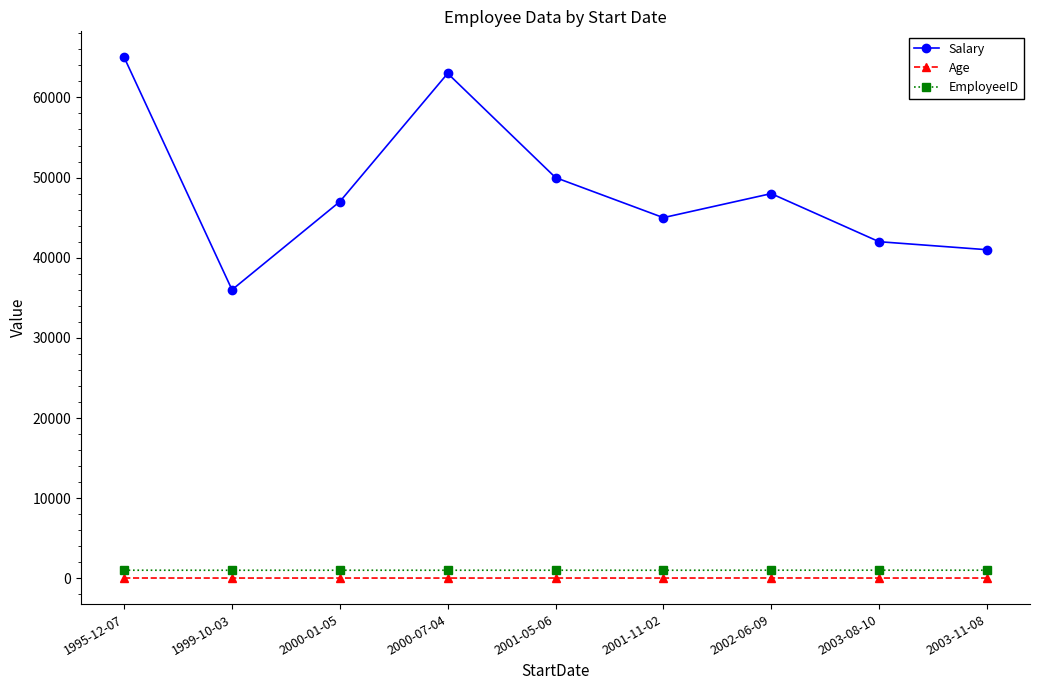

What is the total value across all series at 2001-05-06?

51037